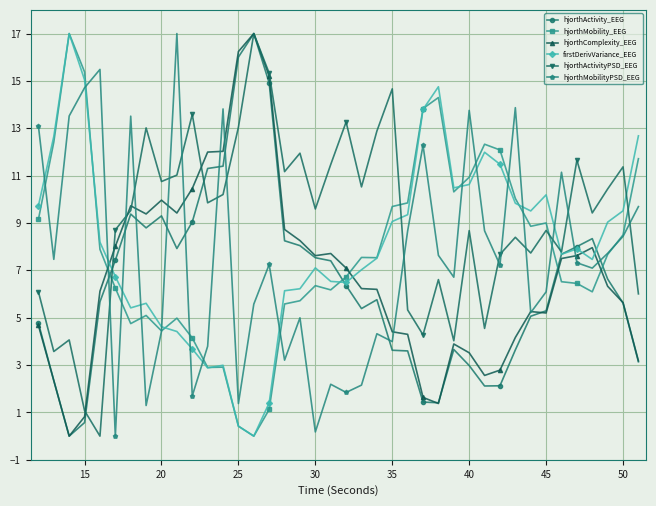

How many intersections are there between hjorthMobility_EEG and hjorthActivity_EEG?

4